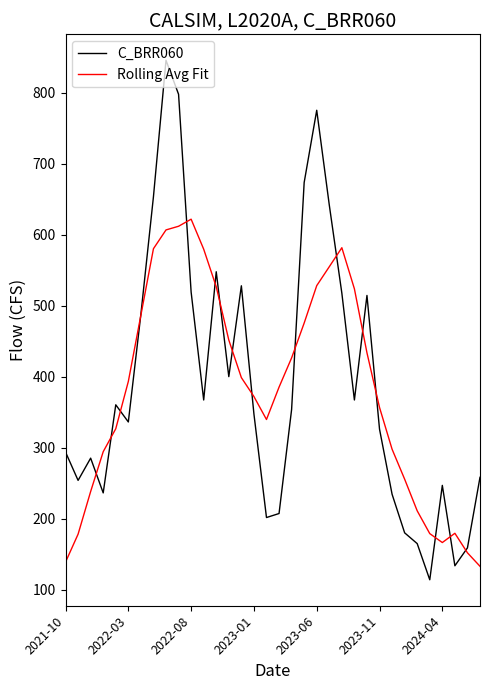

Rank the series by their maximum value, from highest to lowest.

C_BRR060, Rolling Avg Fit